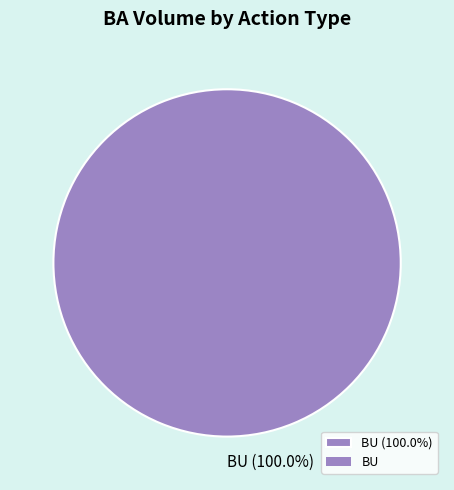

How many slices are in this pie chart?

1